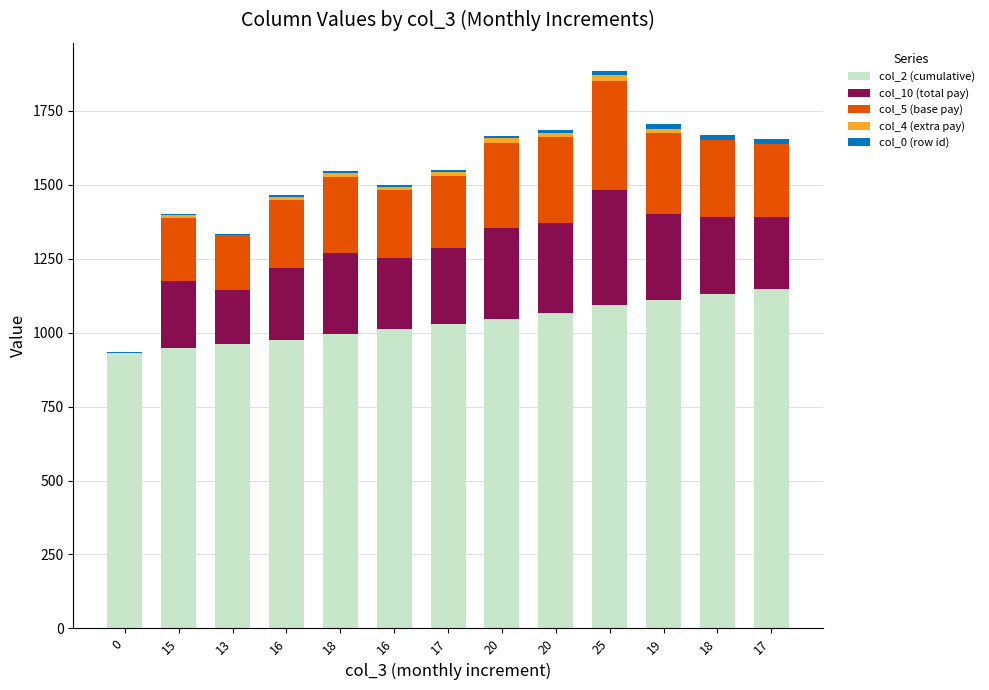

Are the bars horizontal?

No